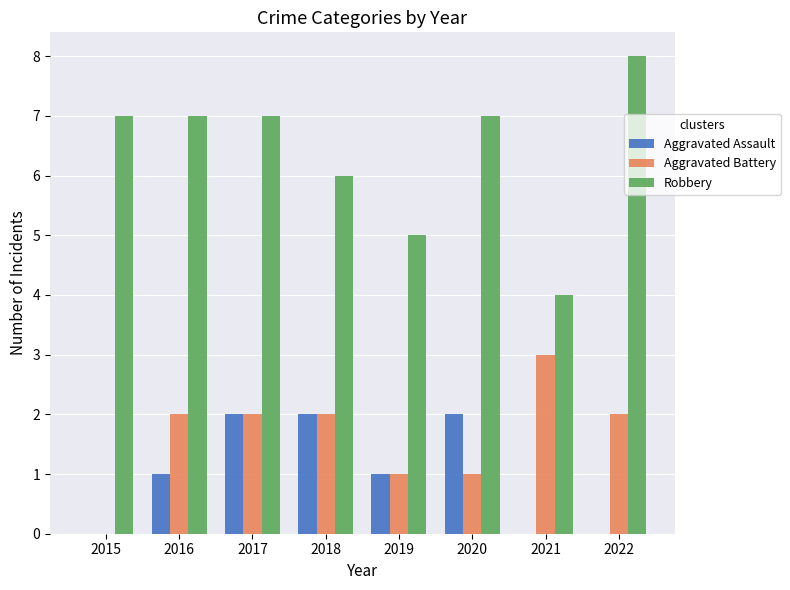

Count the number of categories in the chart.

8